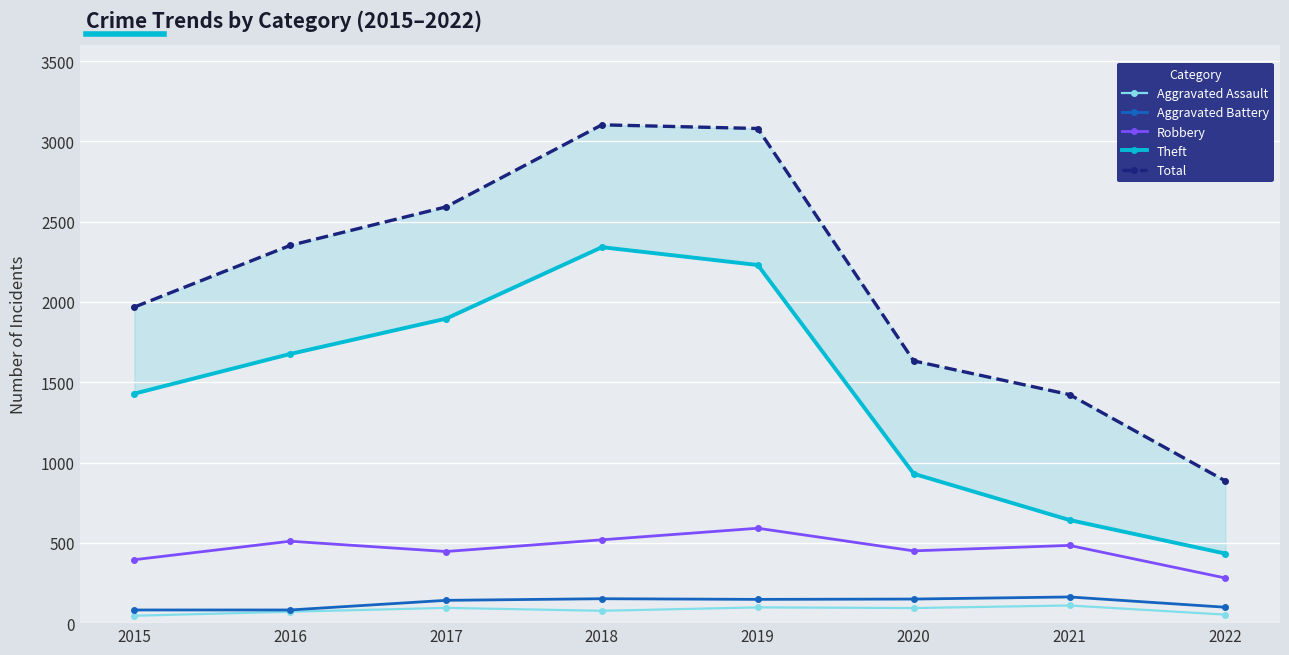

True or false: Theft and Total intersect in this chart.

False